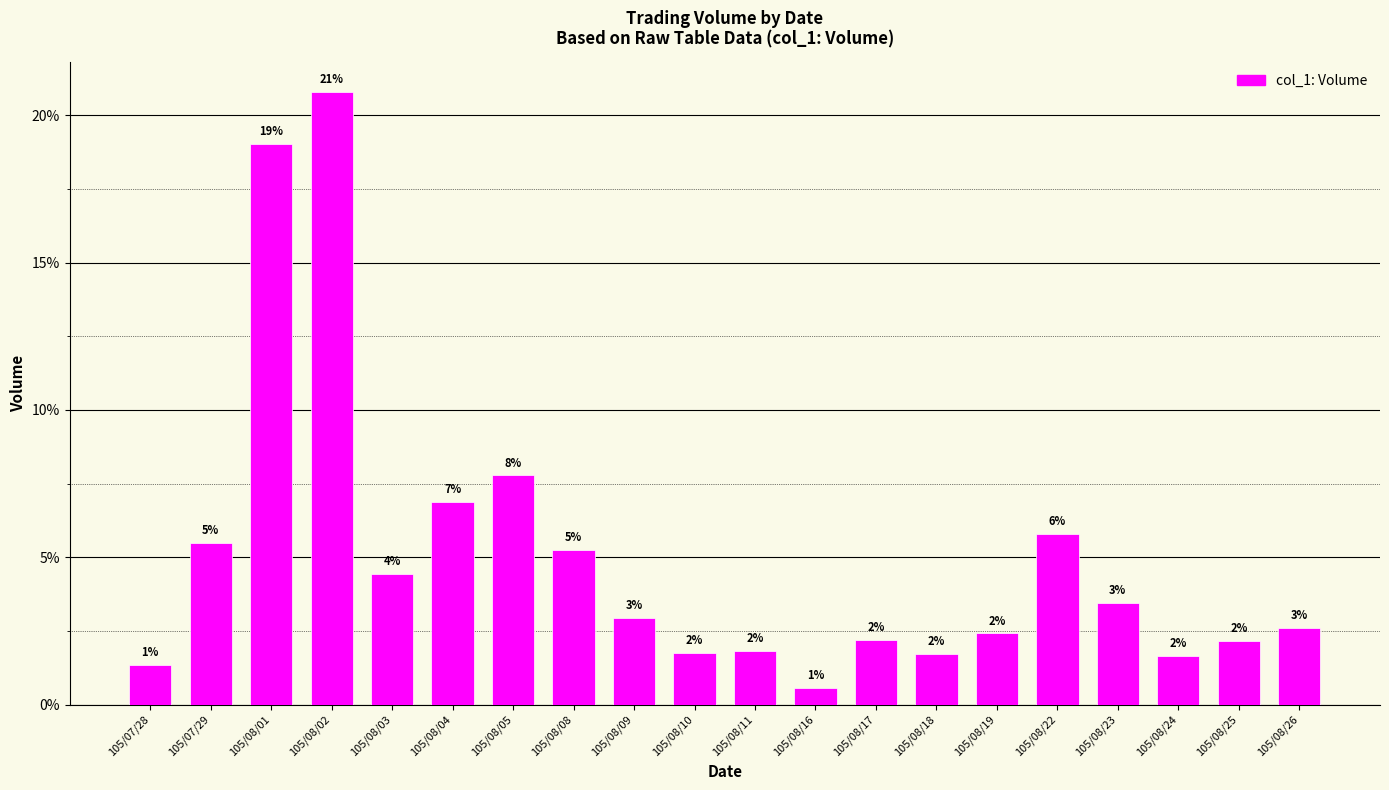

What is the difference between the maximum and second lowest values?

0.2